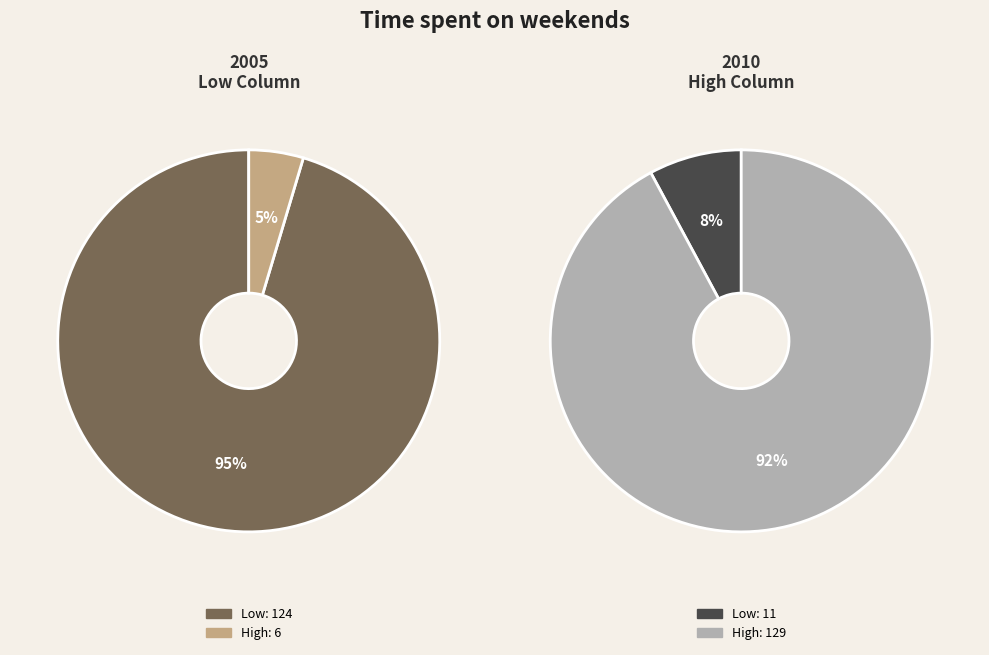

Do Low and High together represent more than half of the pie?

Yes